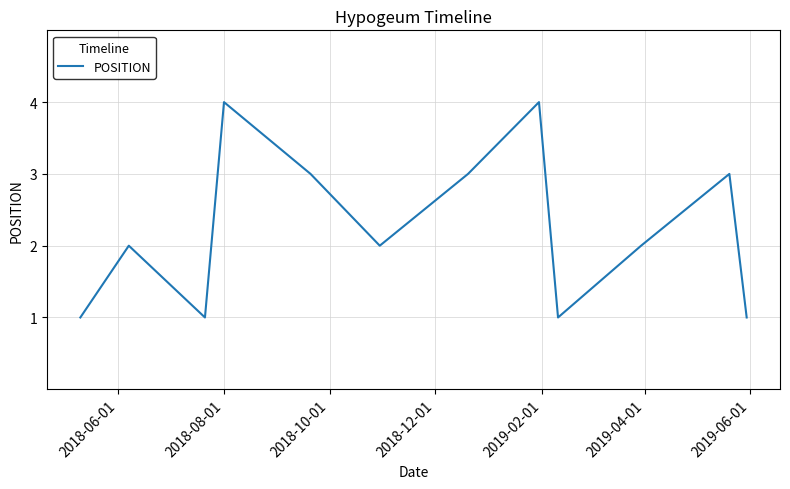

What is the difference between the maximum and minimum values?

3